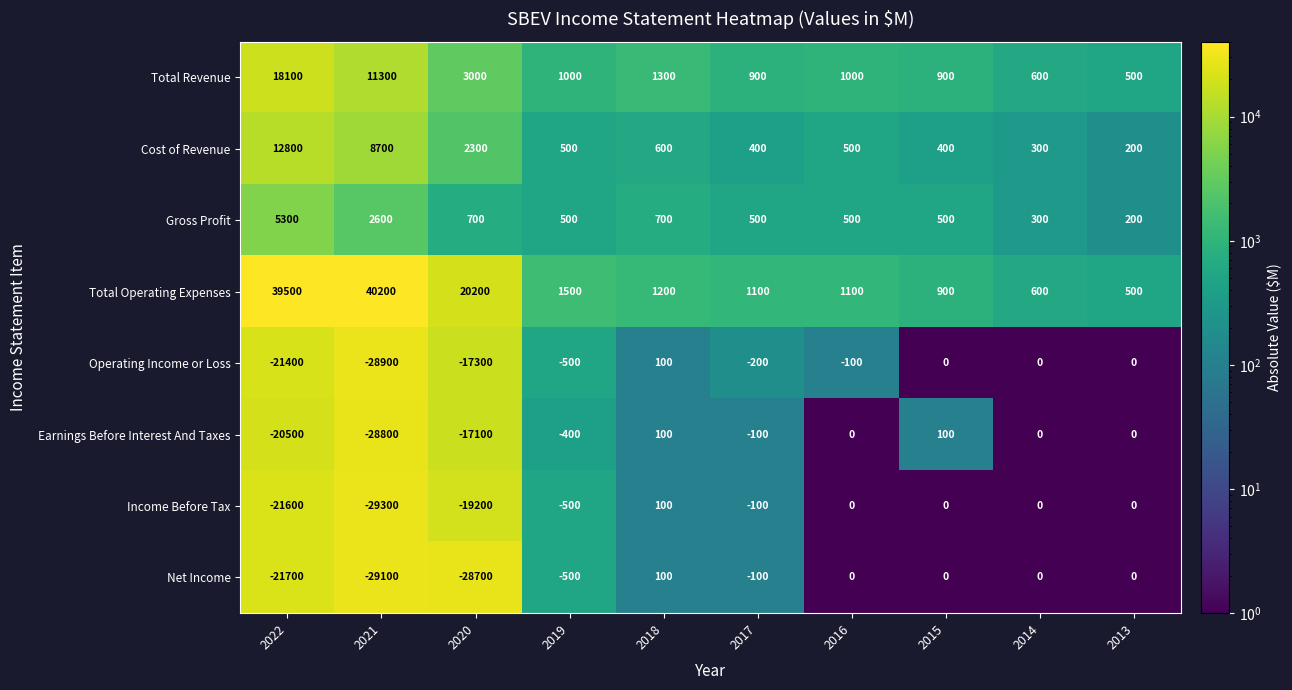

Between 2016 and 2013, which series saw the biggest shift?

Total Operating Expenses